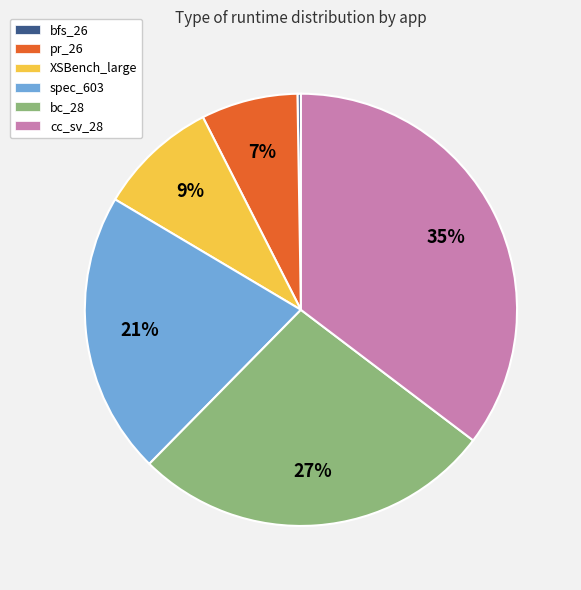

The XSBench_large slice represents 9% of the pie. True or false?

True